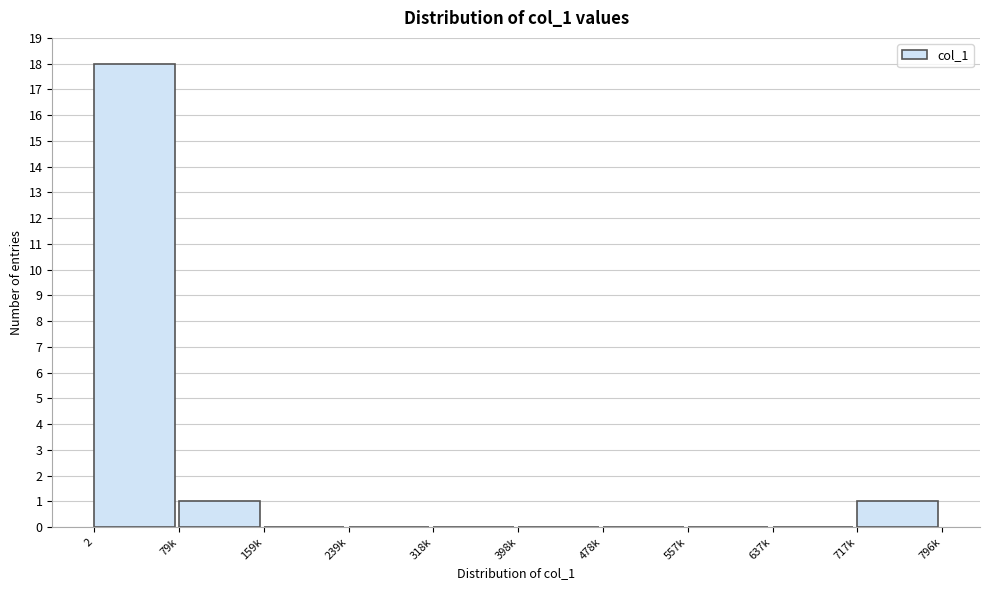

Reading left to right, transcribe all the data shown in this chart.

2=18	79k=1	159k=0	239k=0	318k=0	398k=0	478k=0	557k=0	637k=0	717k=1